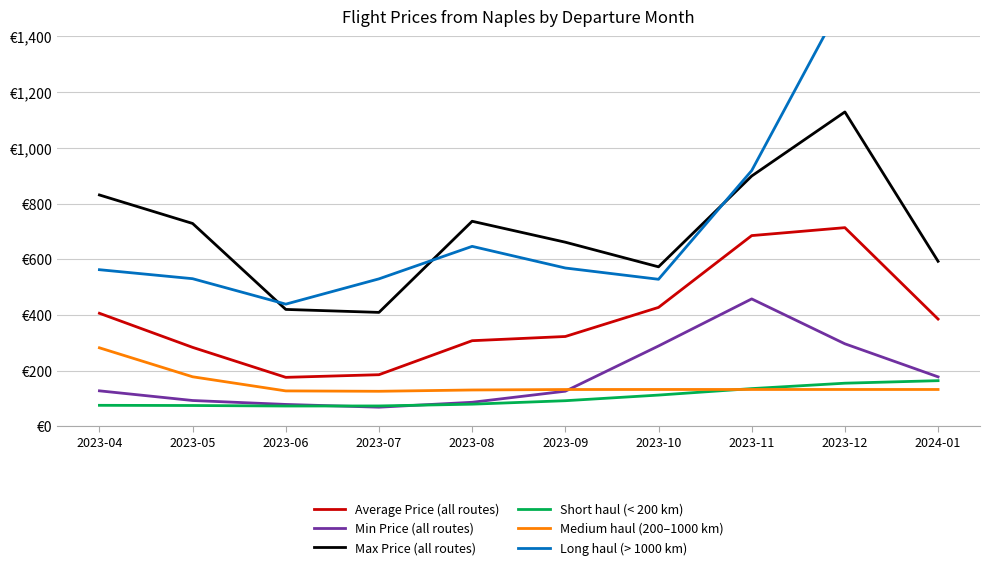

Count the number of categories in the chart.

10